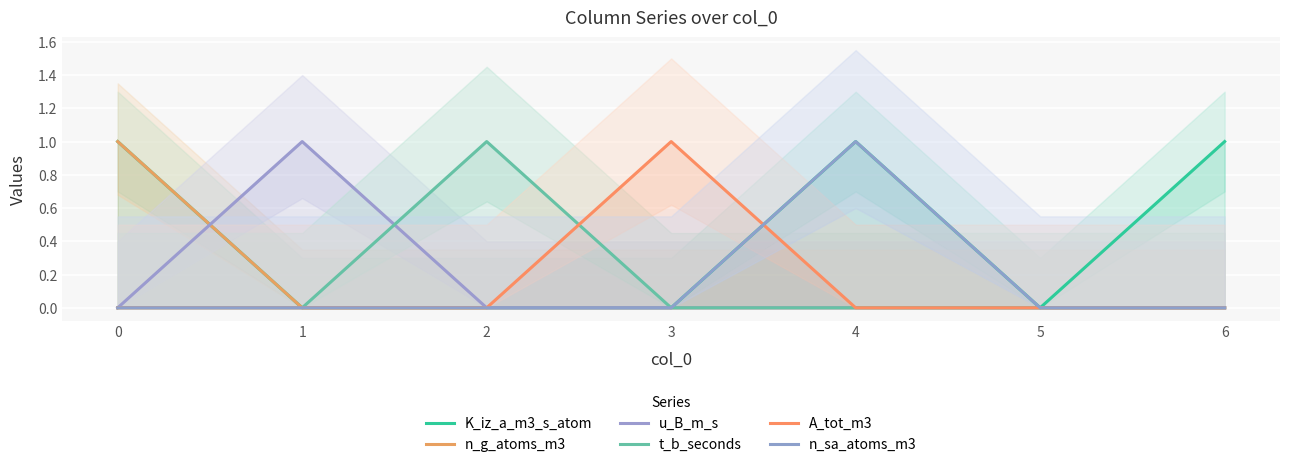

Reading left to right, what are all the values shown in this chart?

K_iz_a_m3_s_atom: 1	0	0	0	1	0	1
n_g_atoms_m3: 1	0	0	0	0	0	0
u_B_m_s: 0	1	0	0	0	0	0
t_b_seconds: 0	0	1	0	0	0	0
A_tot_m3: 0	0	0	1	0	0	0
n_sa_atoms_m3: 0	0	0	0	1	0	0